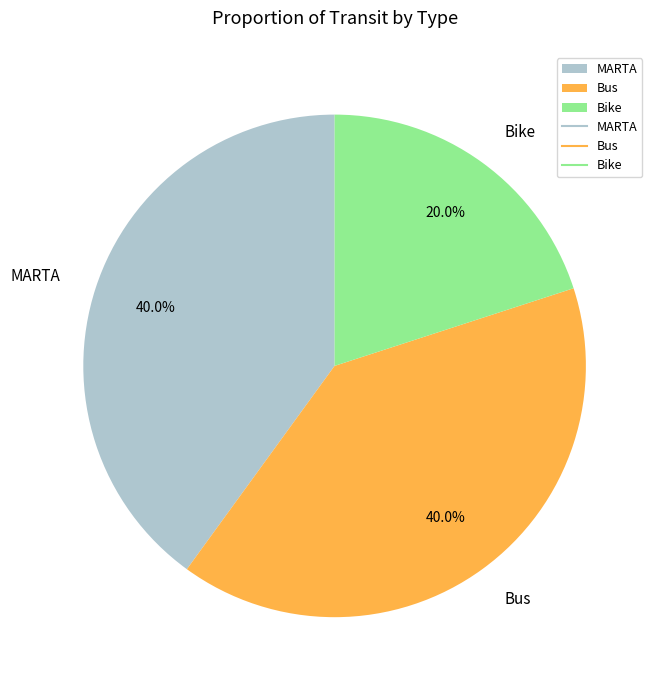

To the nearest percent, what is the difference between the Bike and Bus slice percentages?

20%